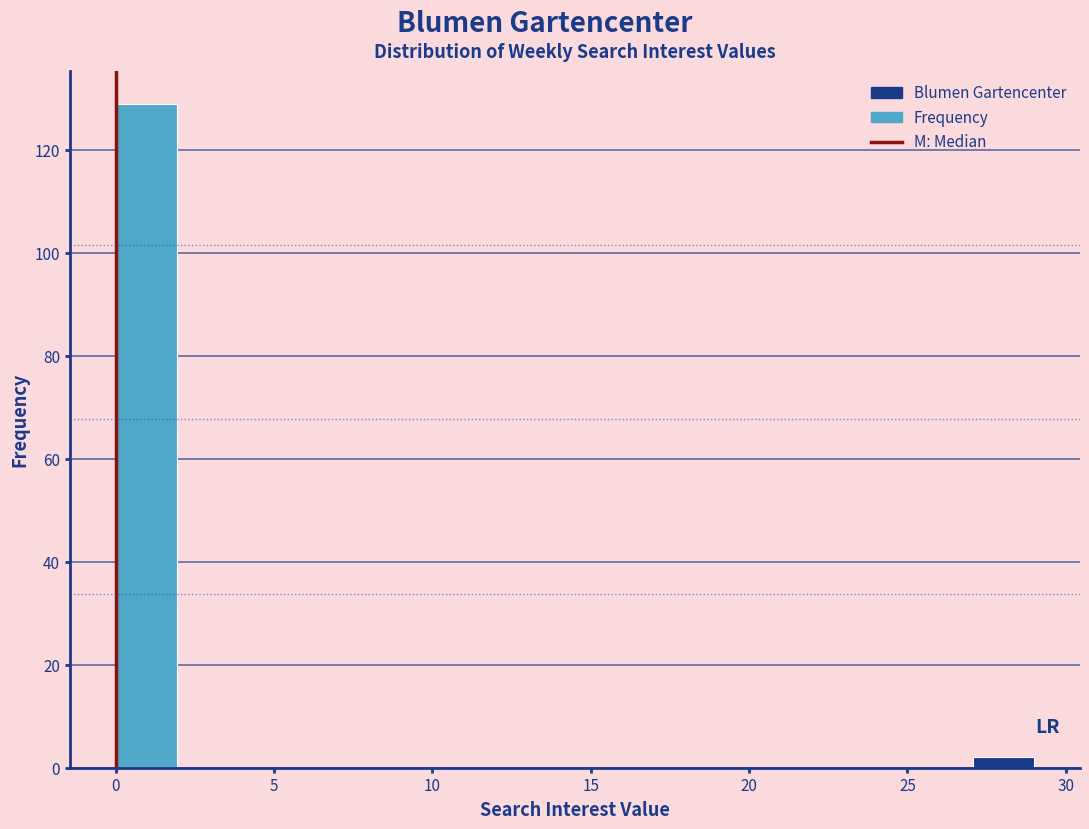

Read against the x-axis, roughly where is the centre of the tallest bar?

1.0